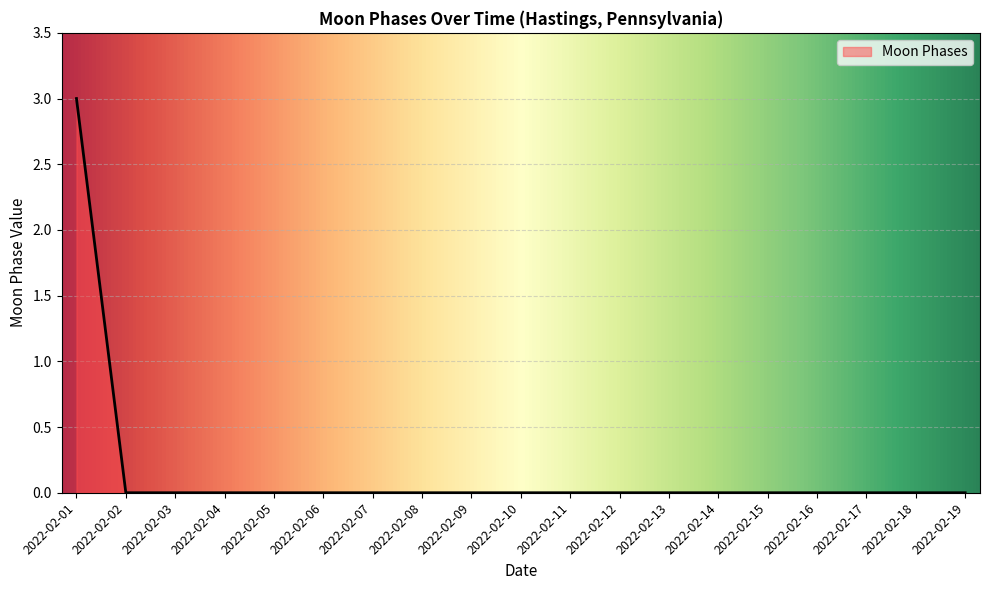

Which has a higher value, 2022-02-01 or 2022-02-18?

2022-02-01